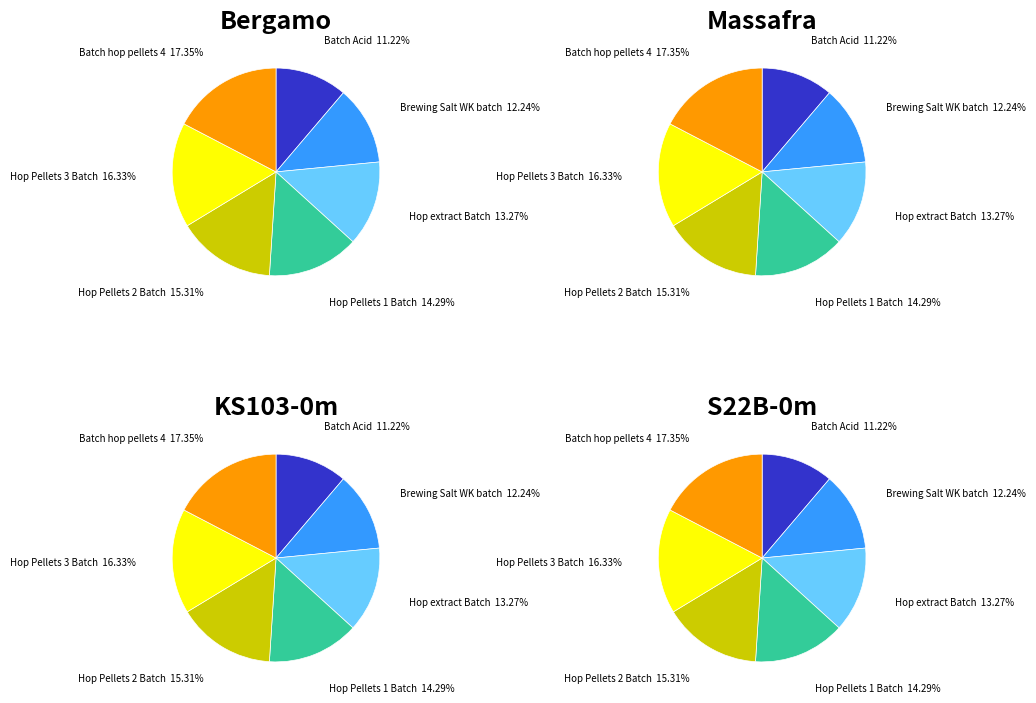

To the nearest percent, what is the difference between the Hop Pellets 2 Batch and Brewing Salt WK batch slice percentages?

3%